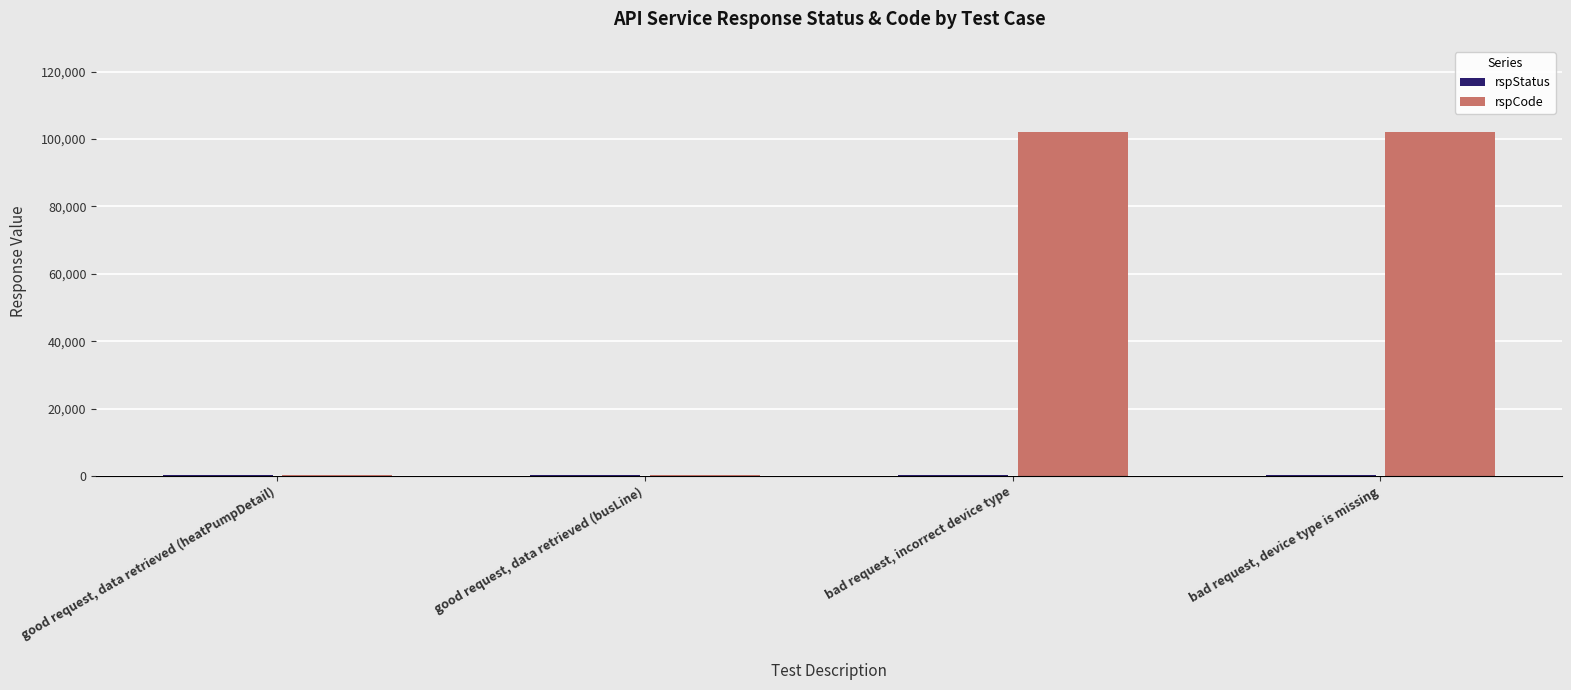

Count the number of categories in the chart.

4